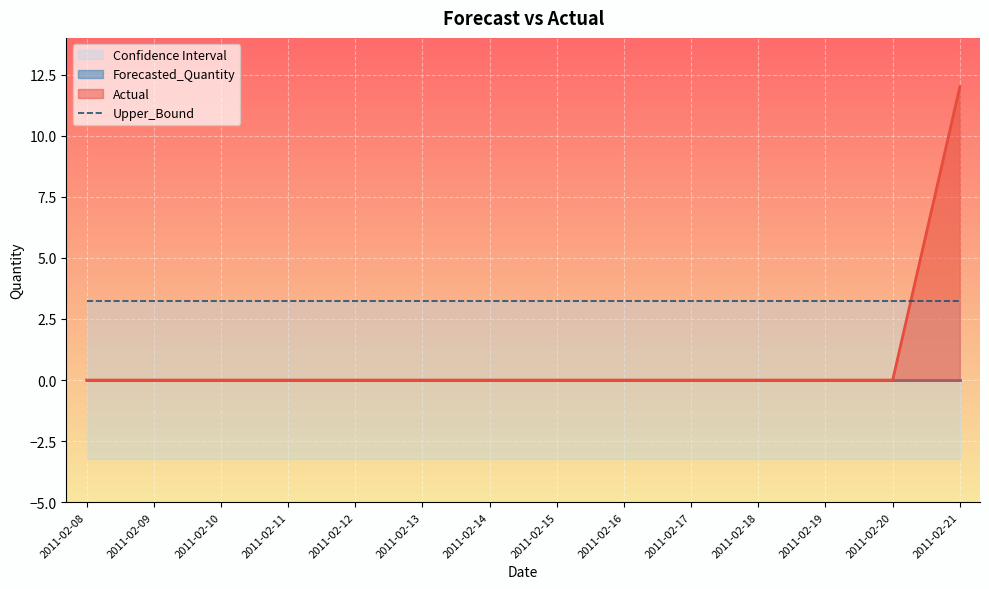

The Lower_Bound series shows -1.5 at 2011-02-17. True or false?

False